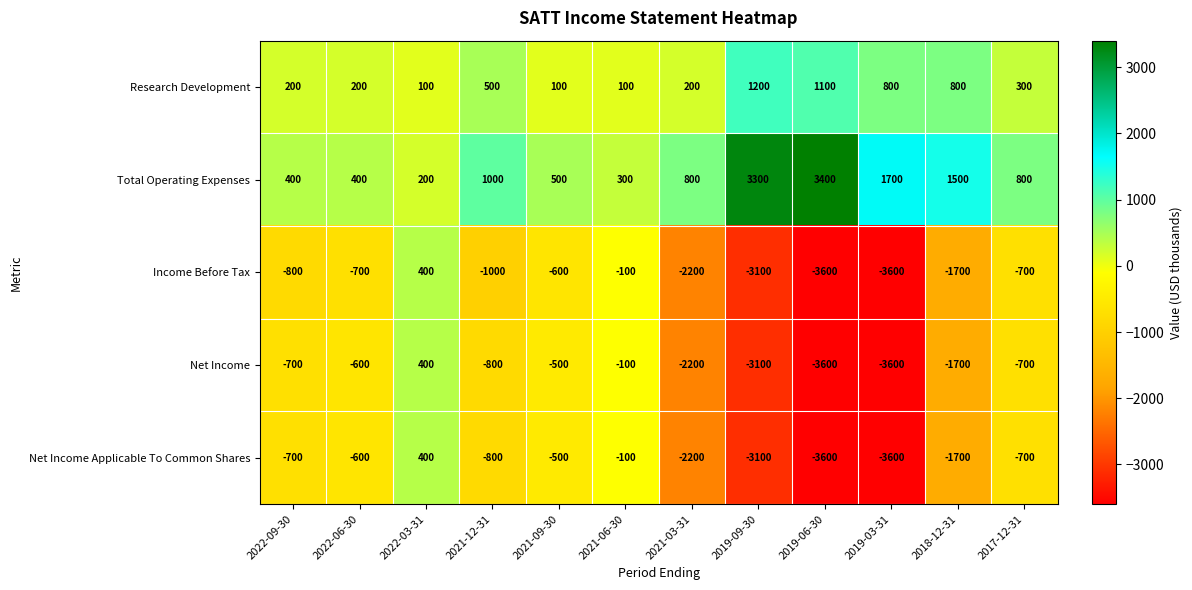

Read the Research Development value at 2022-09-30, to the nearest 100.

200